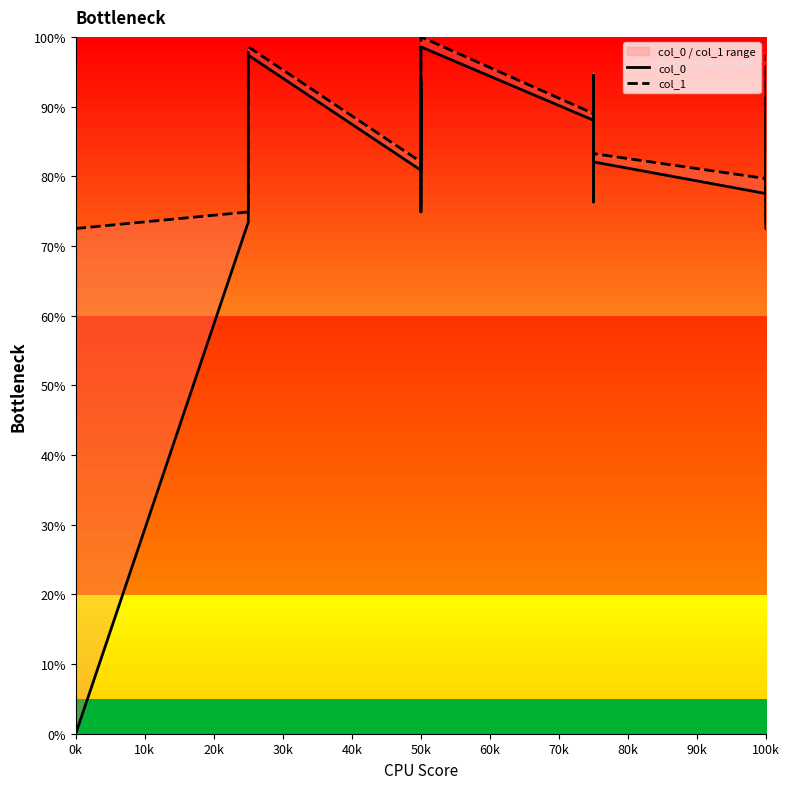

At which label does col_1 reach its minimum?

0k